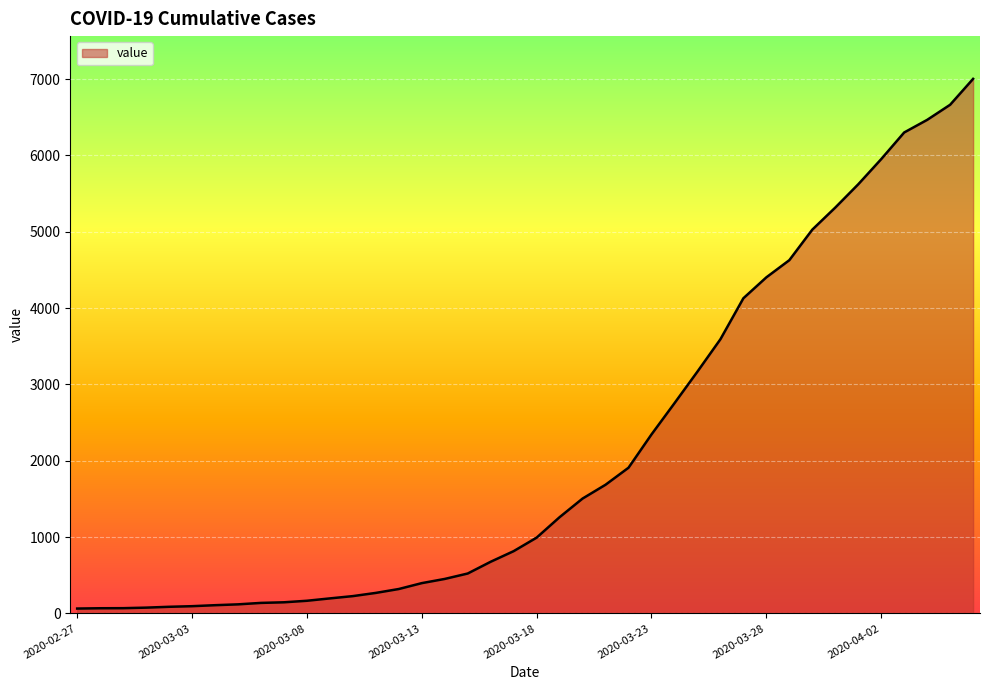

What is the maximum value shown in the chart?

7003